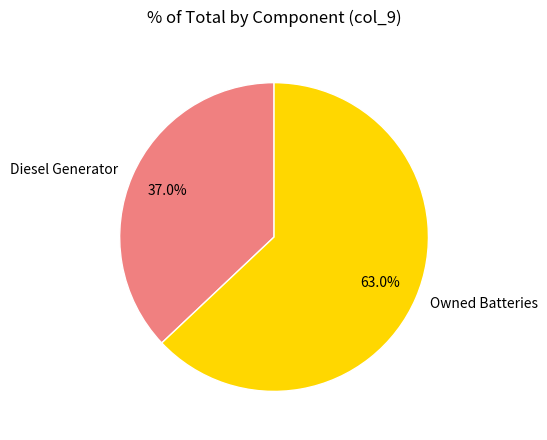

To the nearest percent, what percentage of the pie is Diesel Generator?

37%